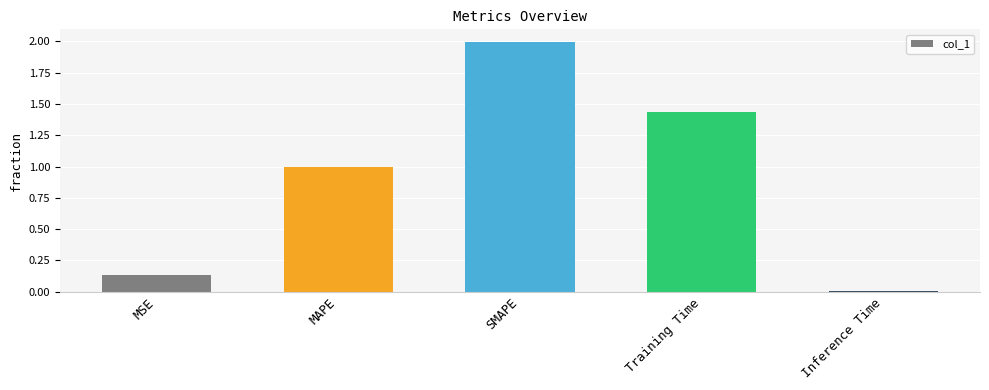

What is the change in value from MSE to SMAPE?

+1.9